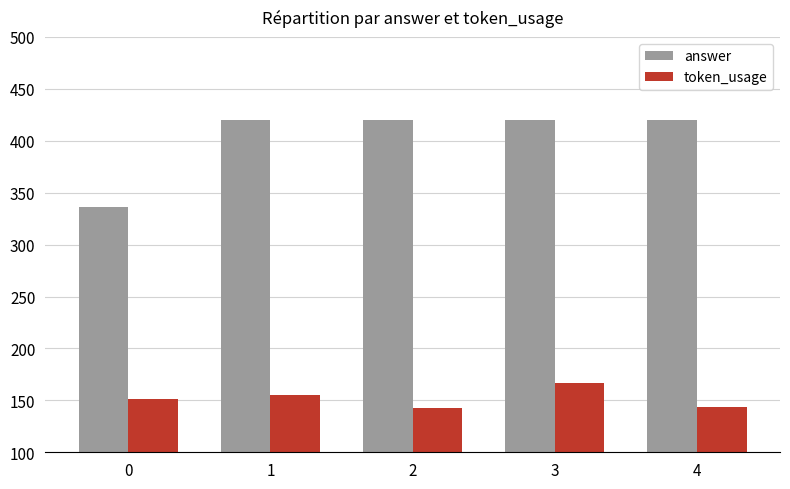

Which series has the largest range (max minus min)?

answer